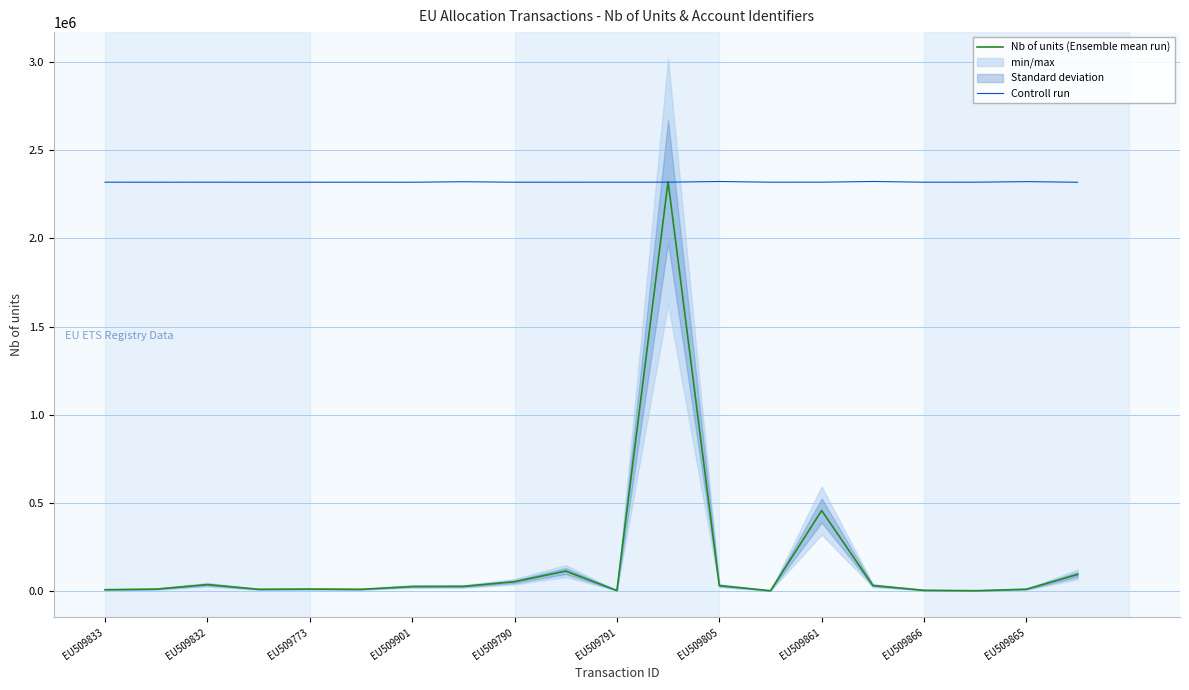

What is the difference between the second highest and minimum values in the Nb of units (Ensemble mean run) series?

455404.0